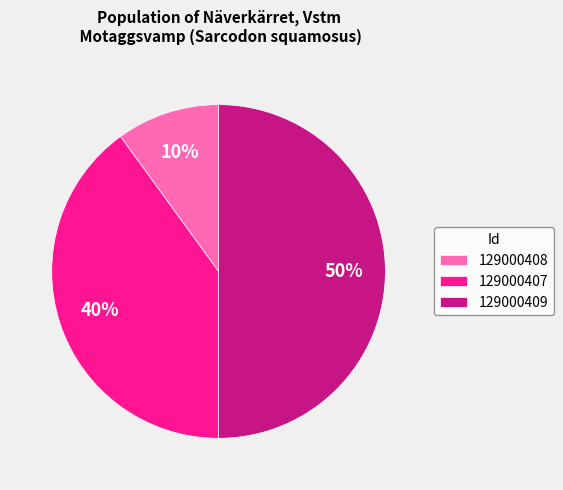

What percentage is the 129000409 slice, to the nearest percent?

50%